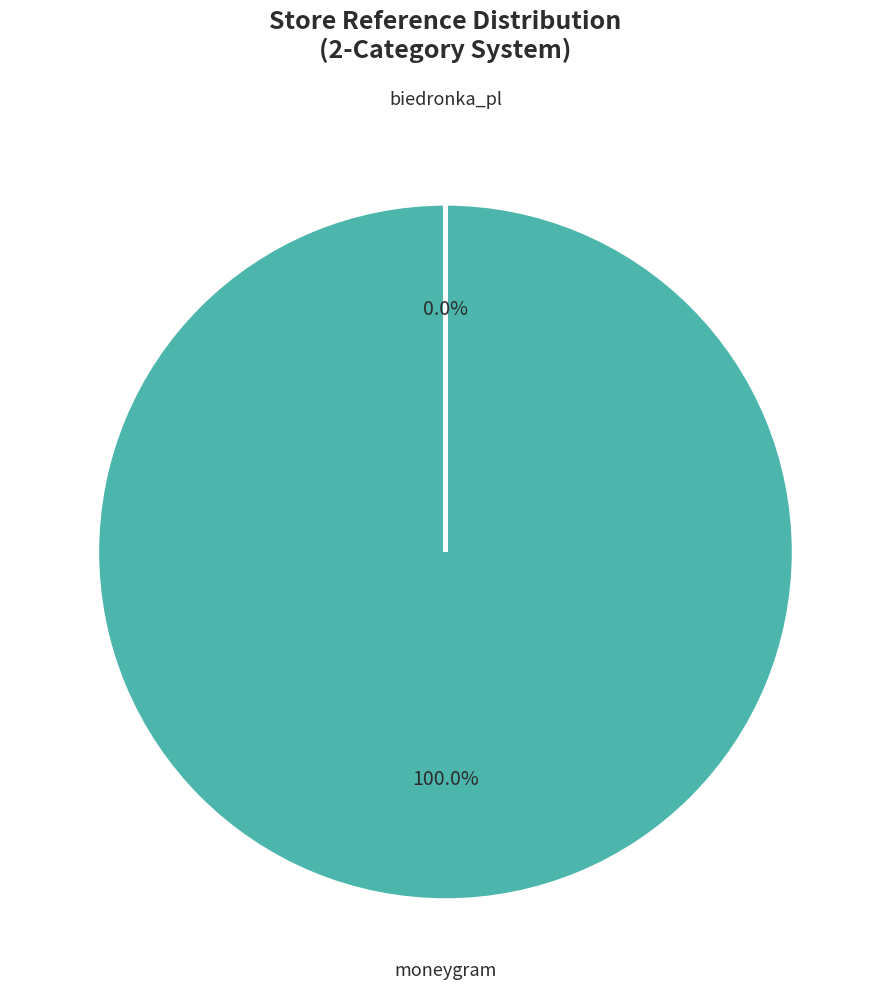

Is moneygram the majority of the pie?

Yes